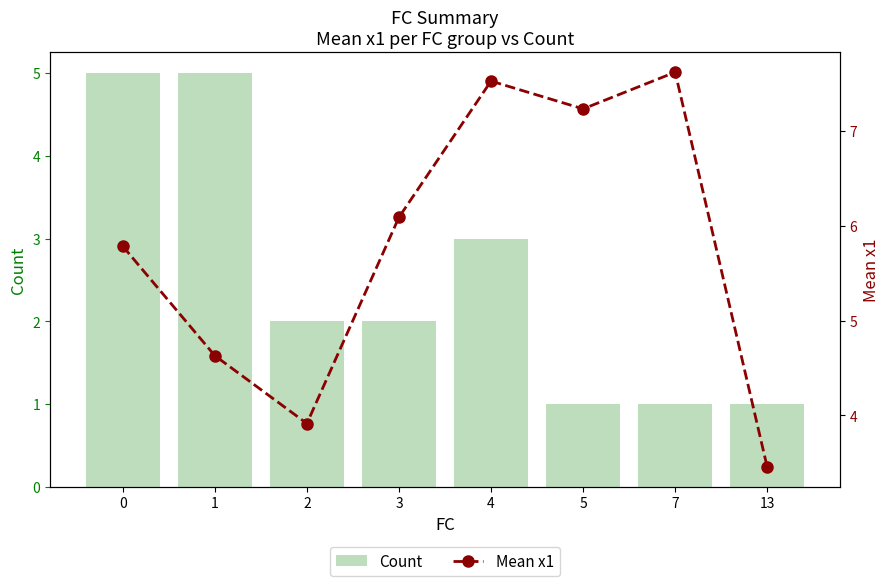

The value of Count at 0 is 8.4. True or false?

False